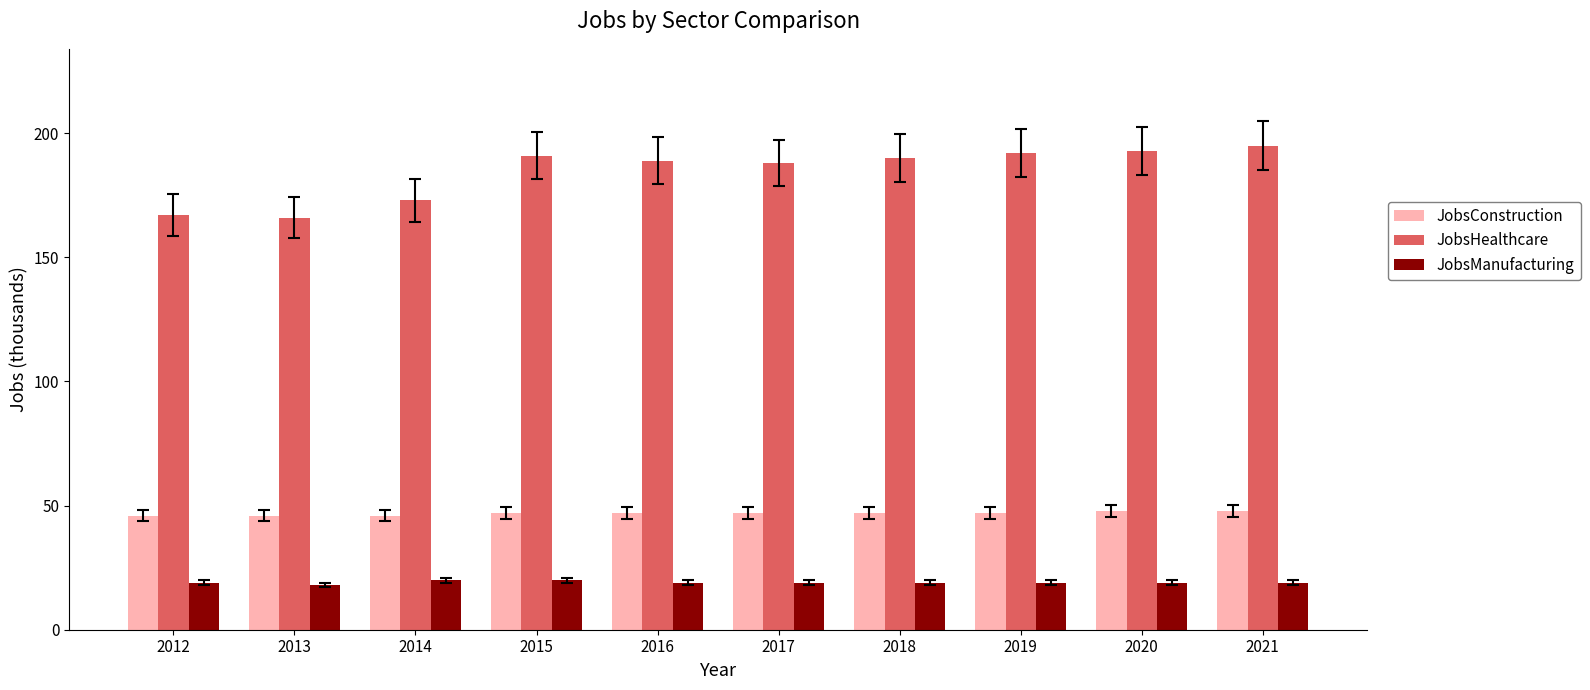

What is the value of the JobsManufacturing bar at the 4th from the left?

20